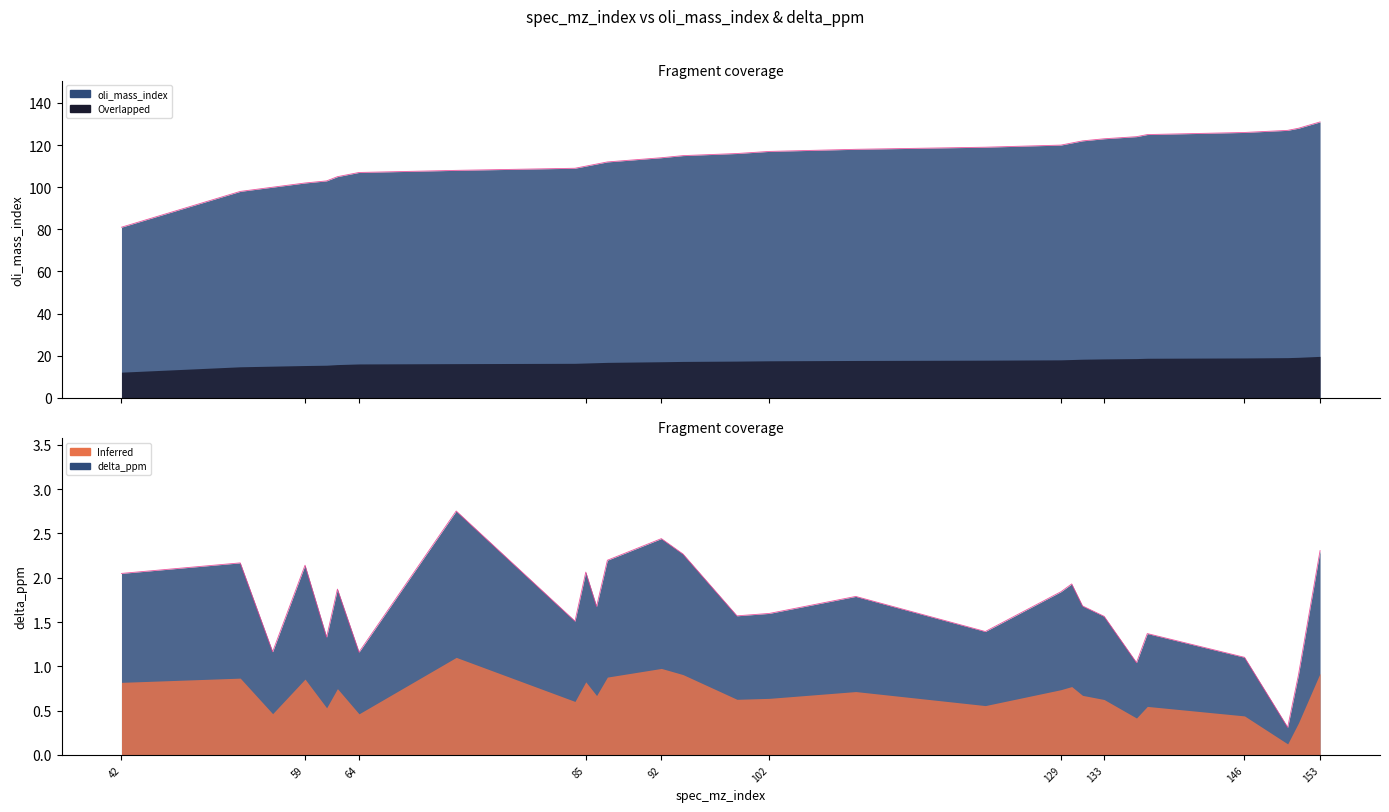

At which category is the sum across all series the highest?

153